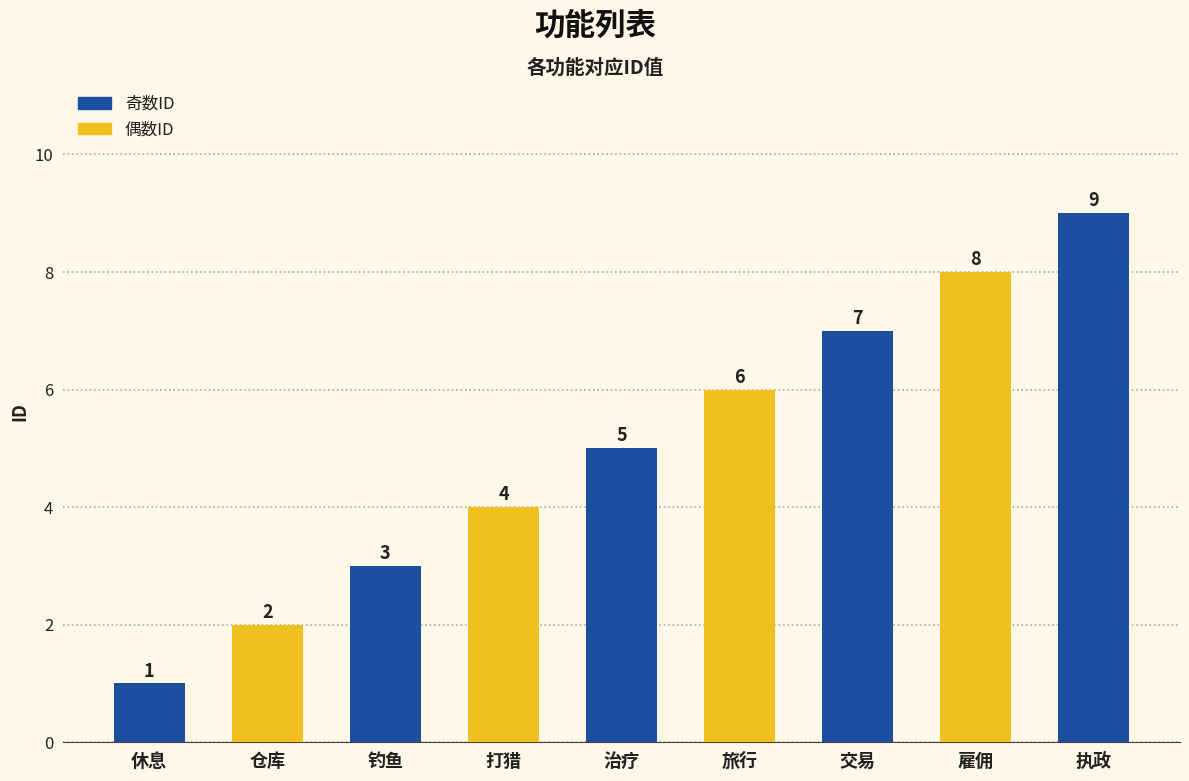

What is the label of the 5th bar from the left?

治疗